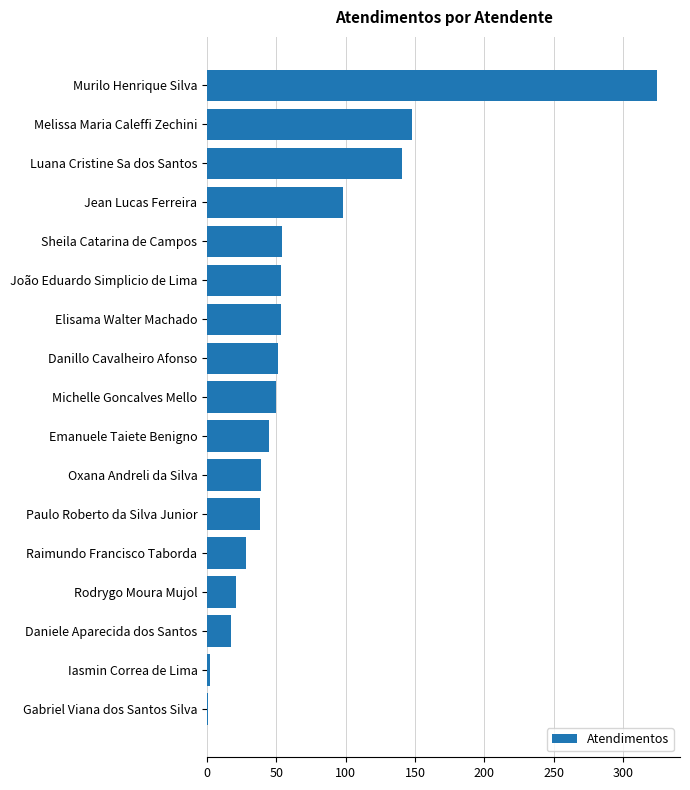

Where is the data nearest to the value 163?

Melissa Maria Caleffi Zechini